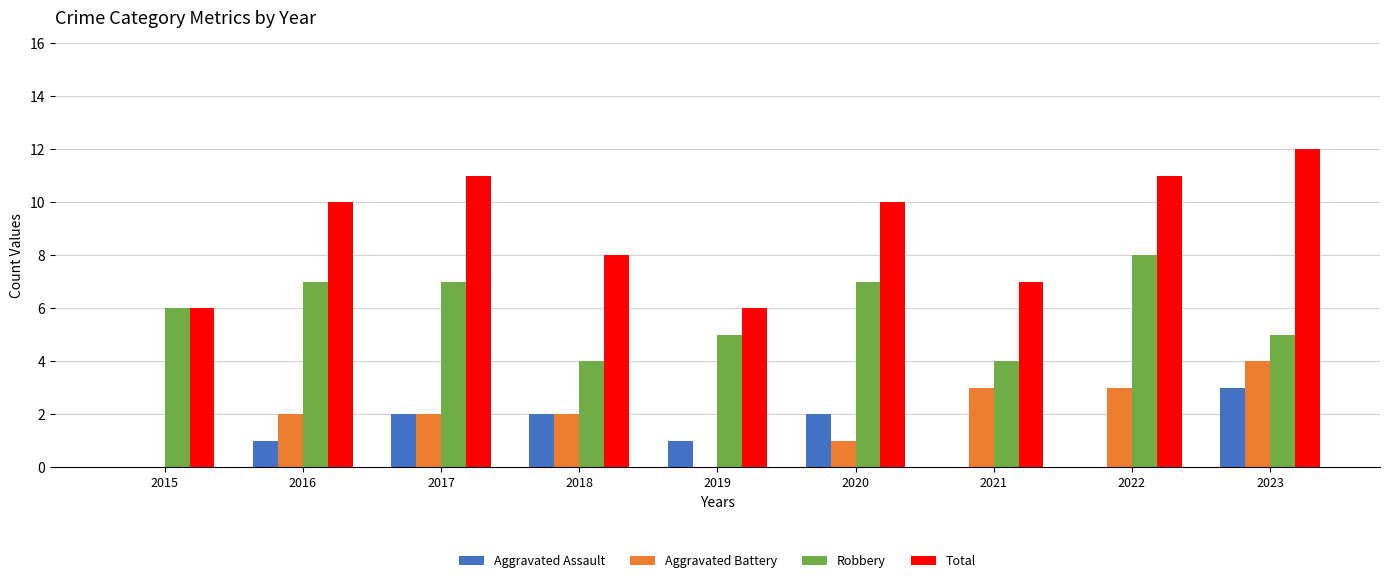

What is the sum of the Total values at 2016 and 2022?

21